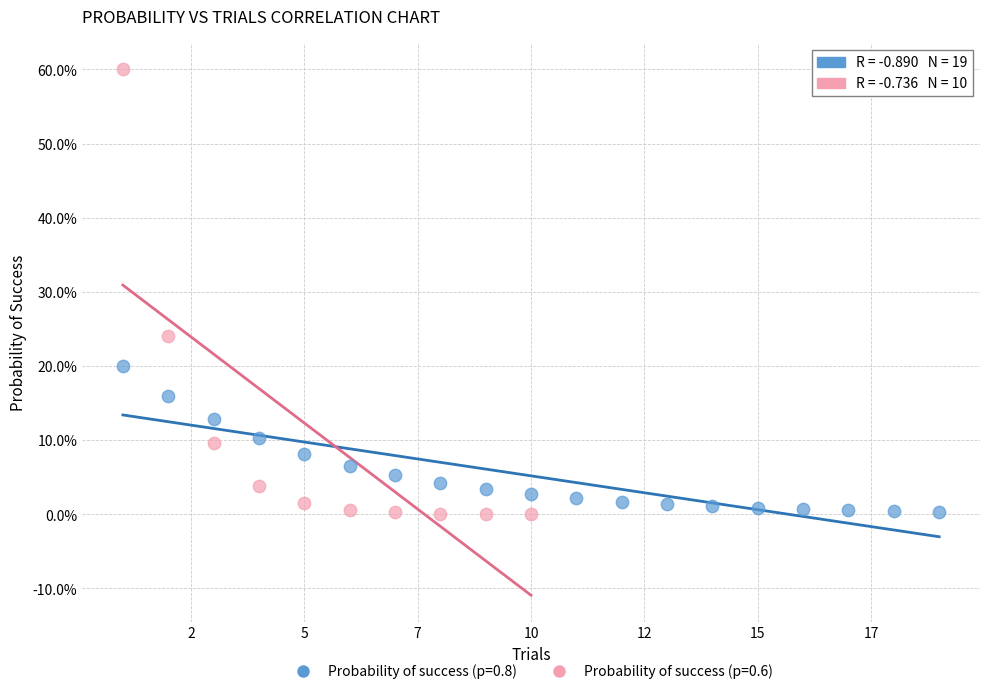

Which series reaches the maximum Y coordinate?

Probability of success (p=0.6)